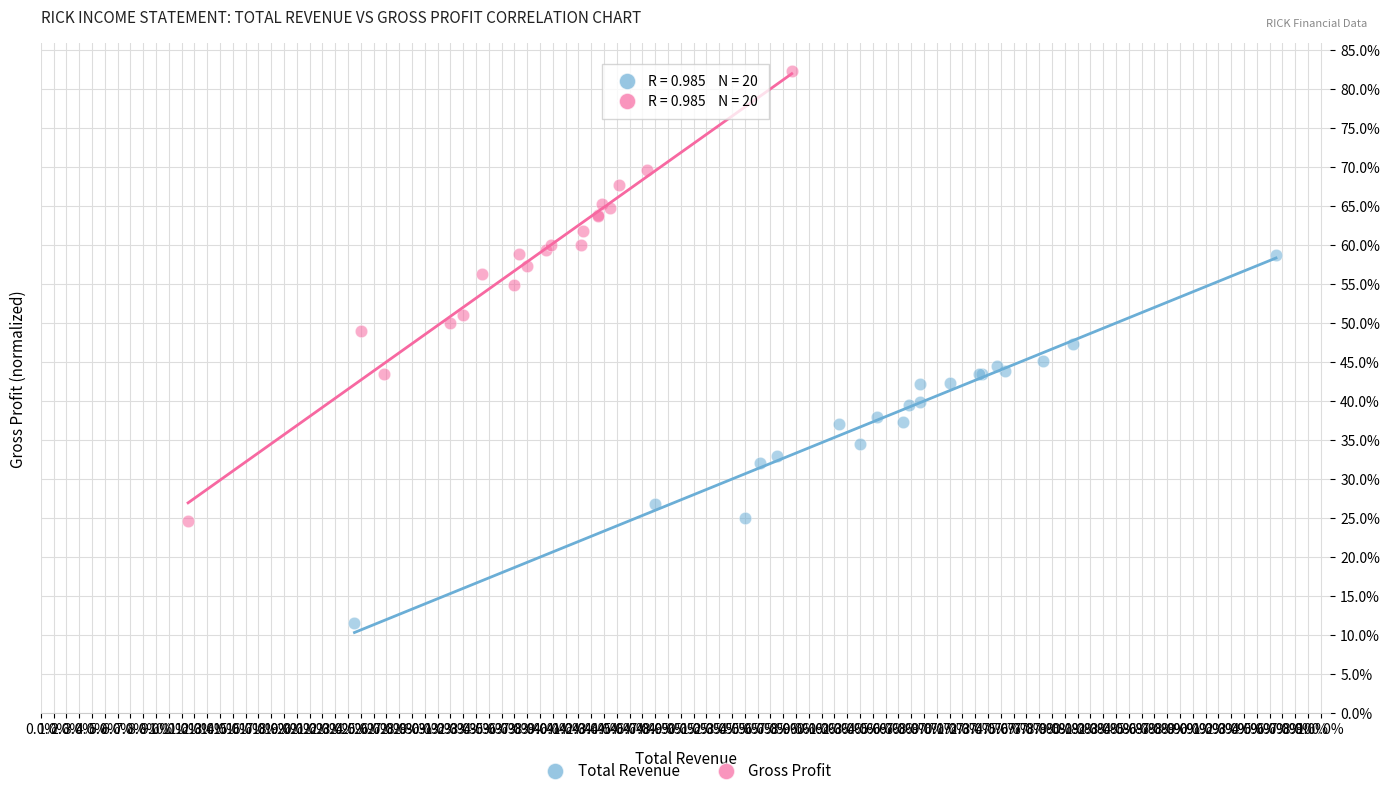

Which series reaches the minimum Y coordinate?

Total Revenue